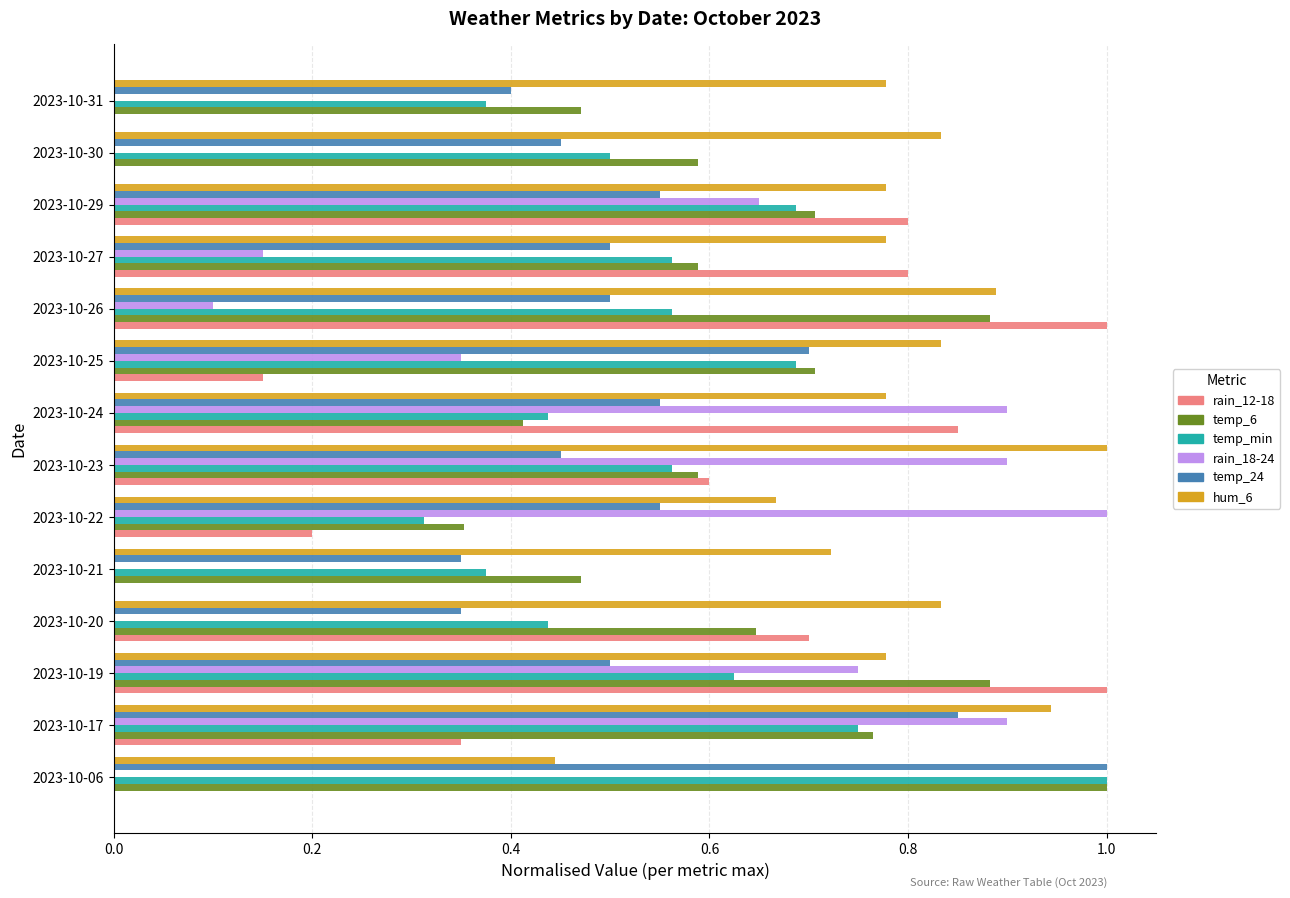

What is the sum of all temp_min values?

7.9